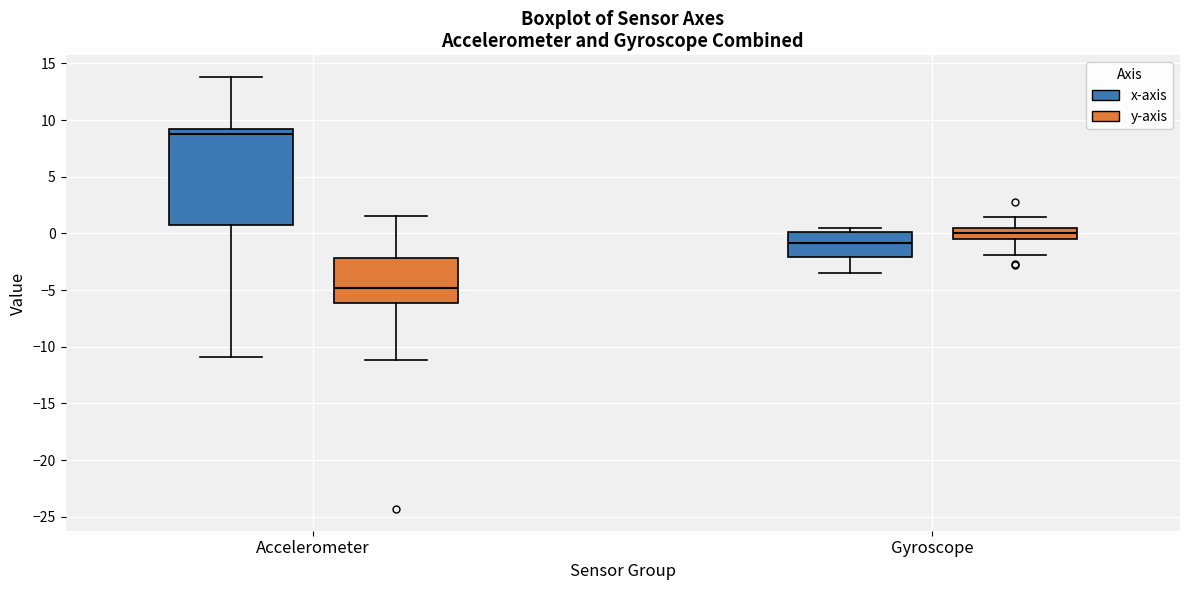

Which box's median line is the highest?

Accelerometer (x-axis)